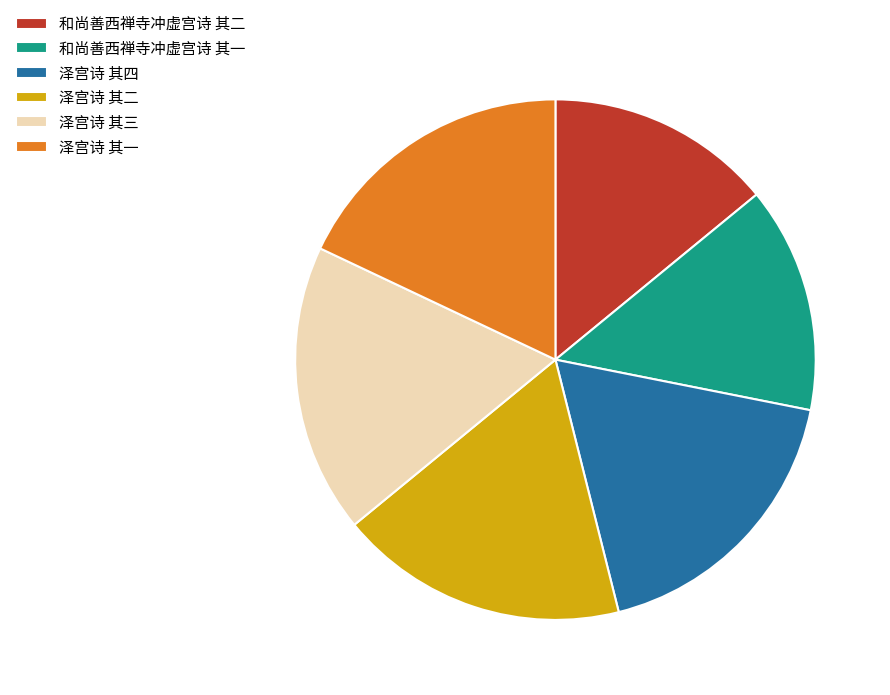

True or false: 泽宫诗 其四 accounts for 25% of the total.

False